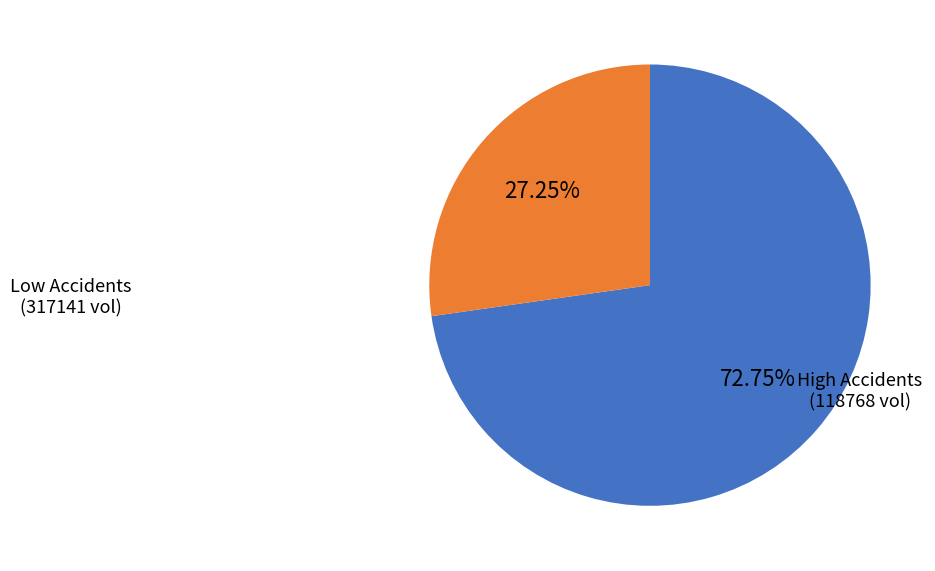

Is there any slice that represents more than half of the pie?

Yes